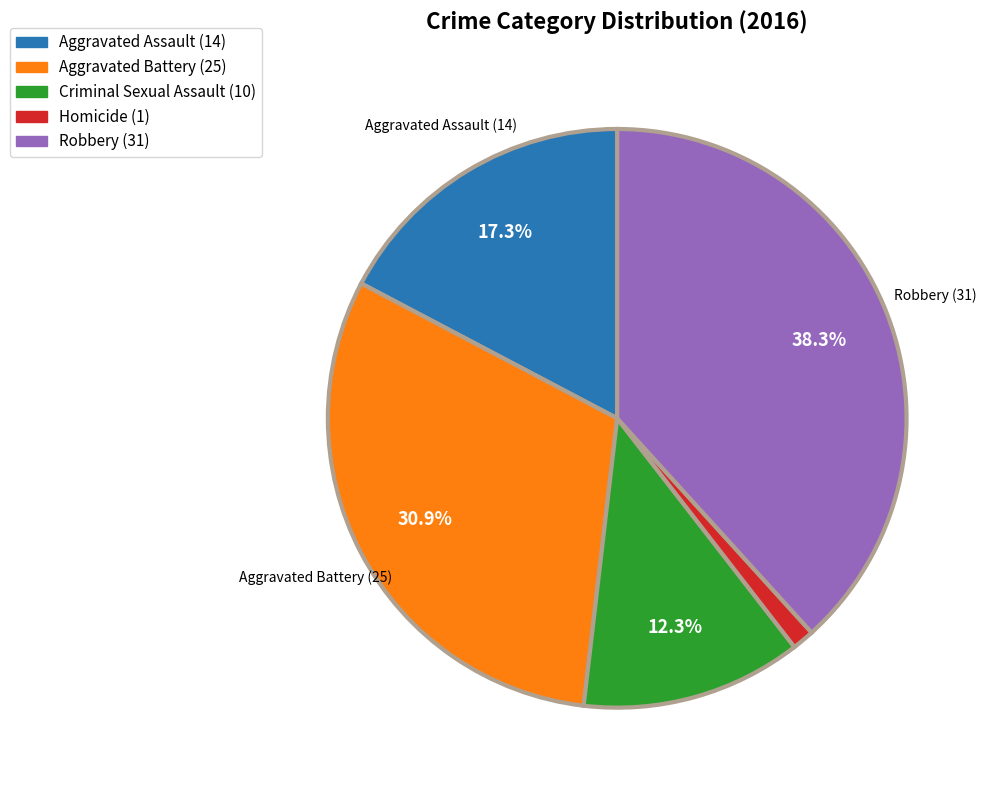

What is the total percentage of Criminal Sexual Assault and Aggravated Battery?

43.2%